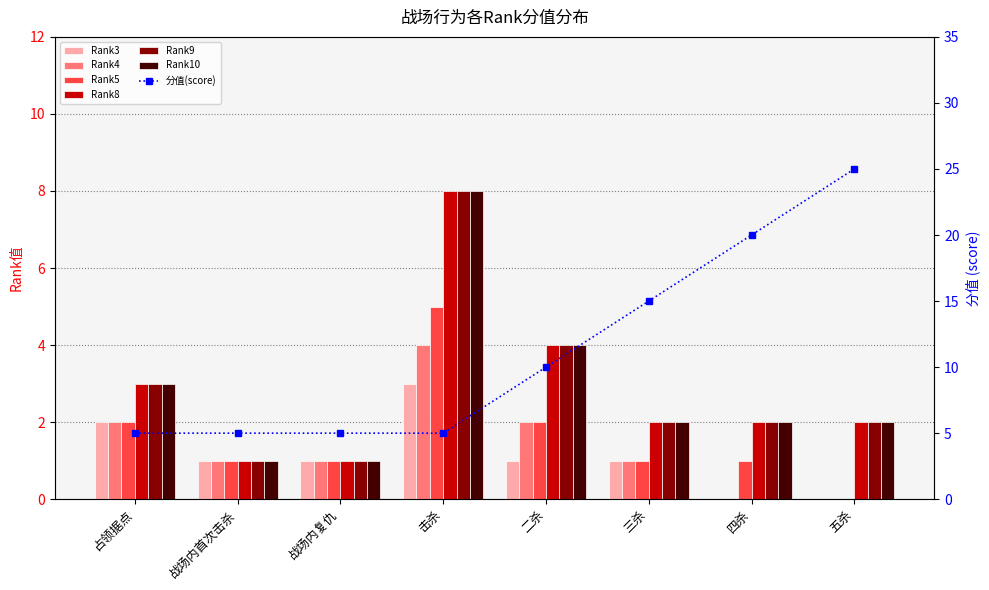

At which label does Rank3 first exceed 1?

占领据点